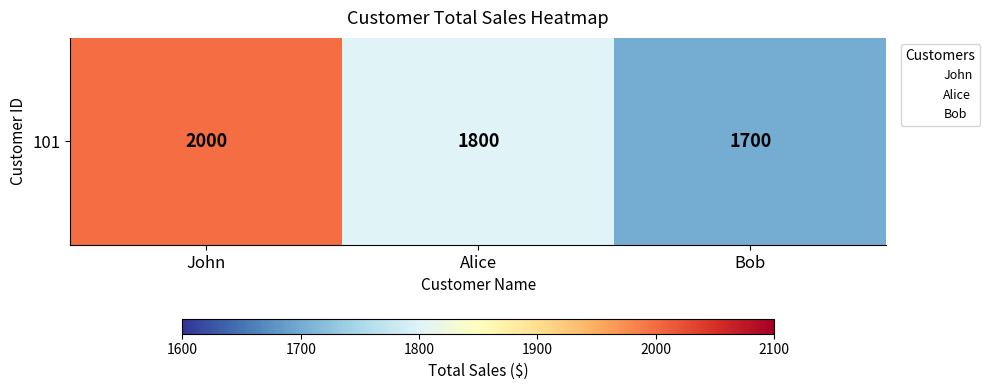

True or false: the data shows 2000 at John.

True